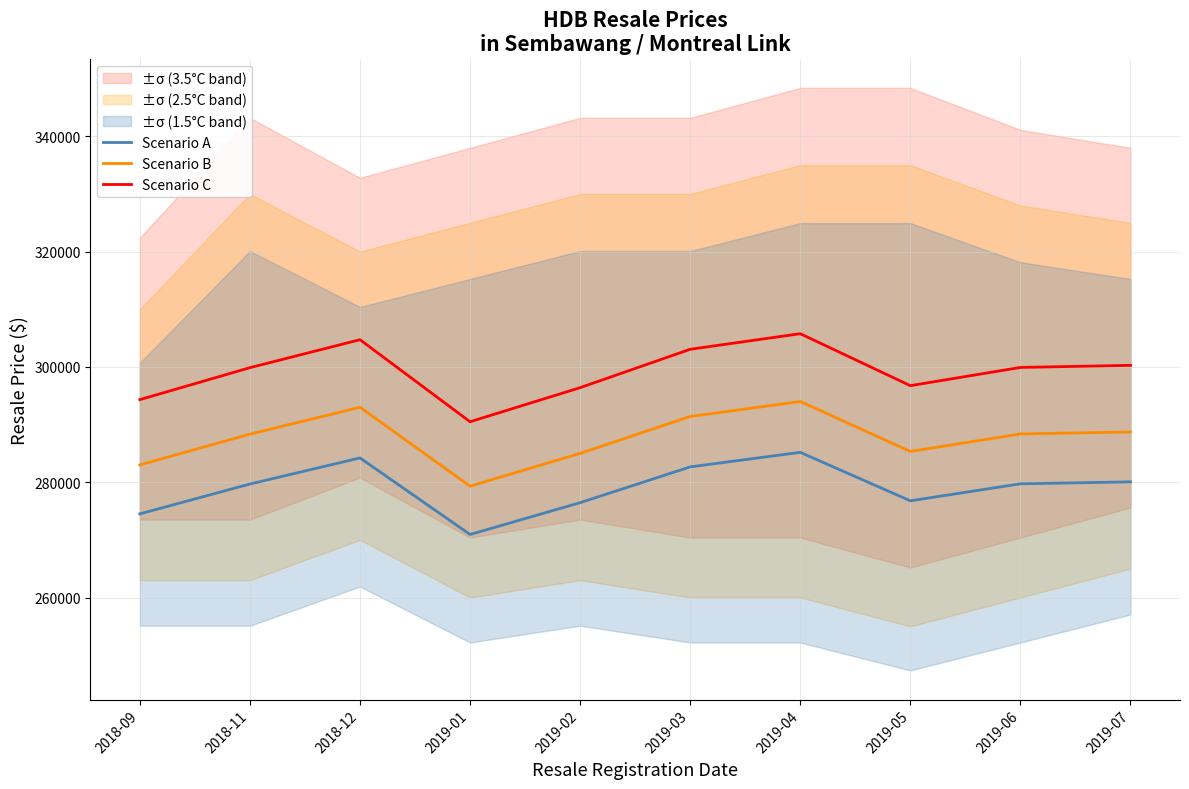

How many lines are shown in the chart?

3